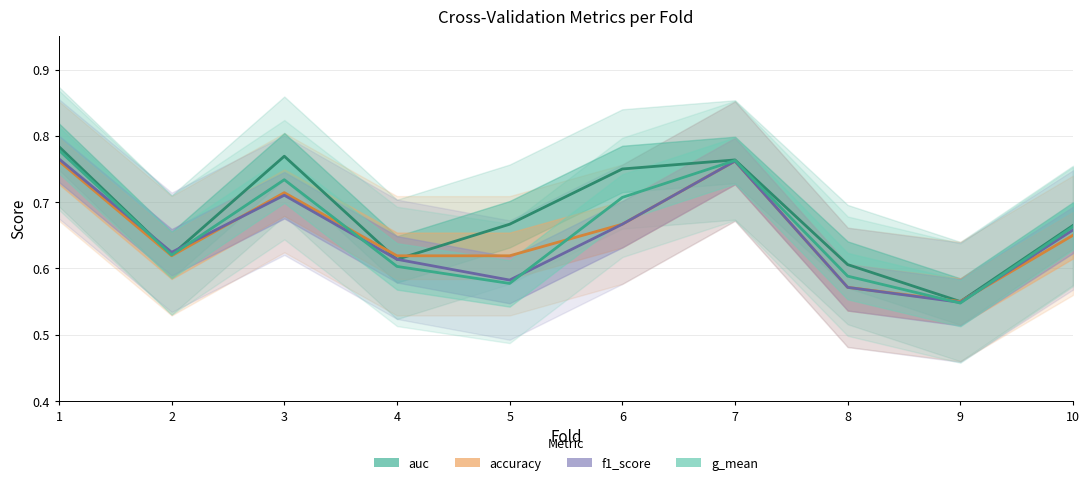

How many intersections are there between accuracy and g_mean?

4